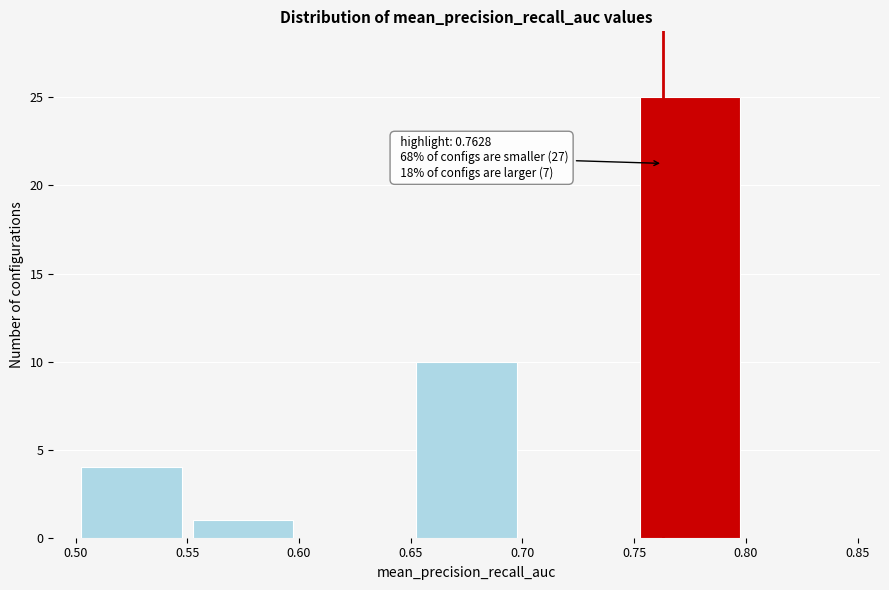

Over which range of the x-axis is the bar tallest?

0.75 to 0.80